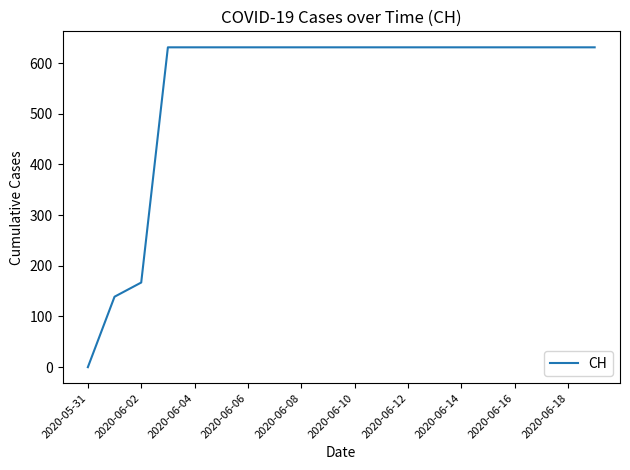

What is the maximum value shown in the chart?

631